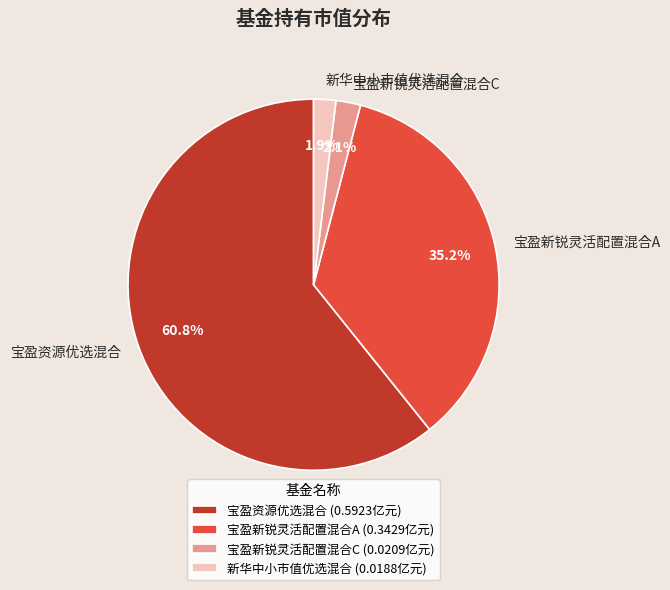

Which has a higher value, 宝盈资源优选混合 or 宝盈新锐灵活配置混合A?

宝盈资源优选混合